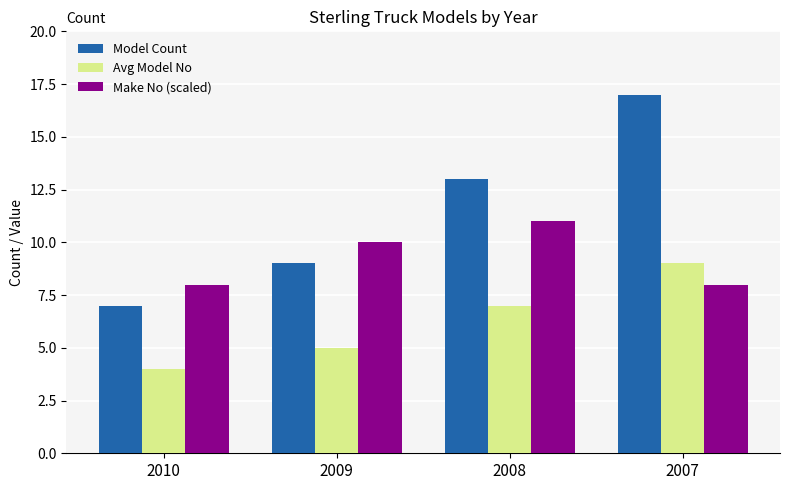

Between 2008 and 2007, which series saw the biggest shift?

Model Count